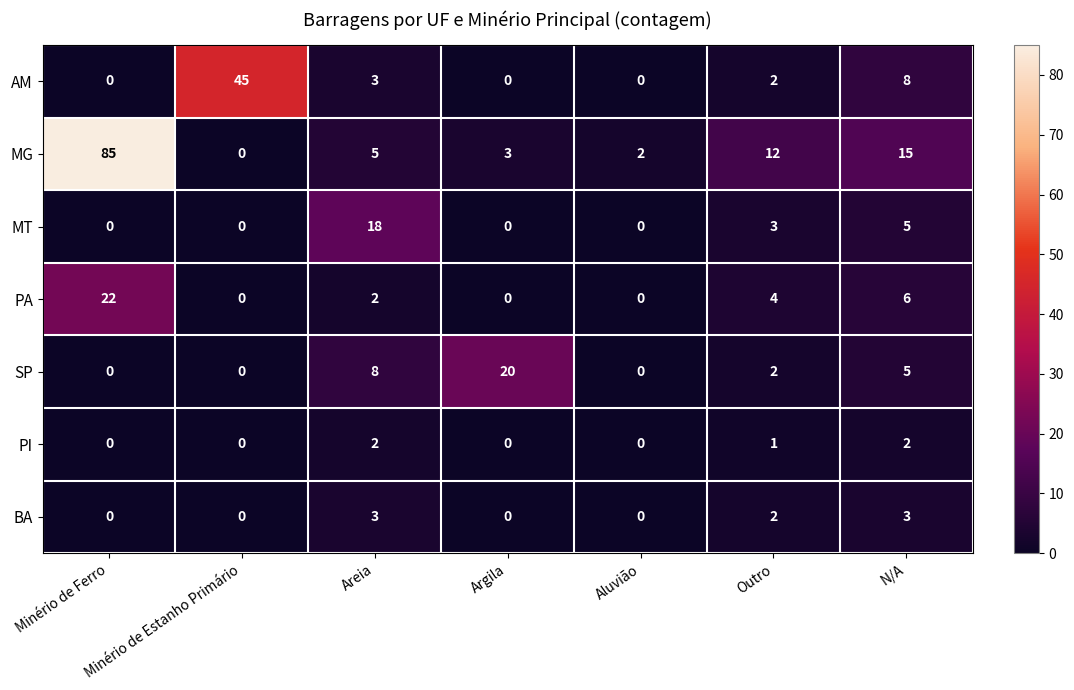

How many categories are shown in the chart?

7